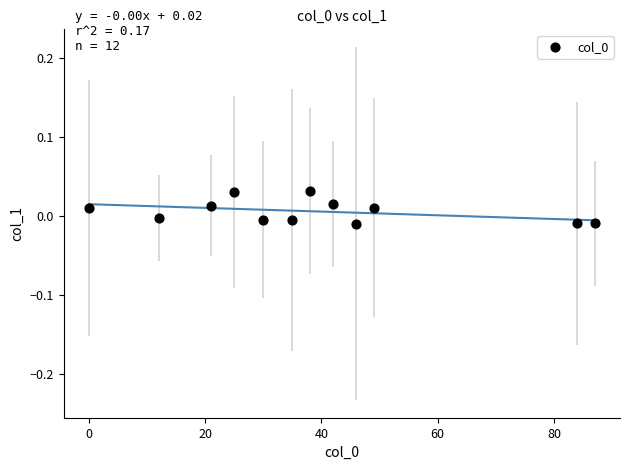

What is the range of X values (max minus min)?

87.0